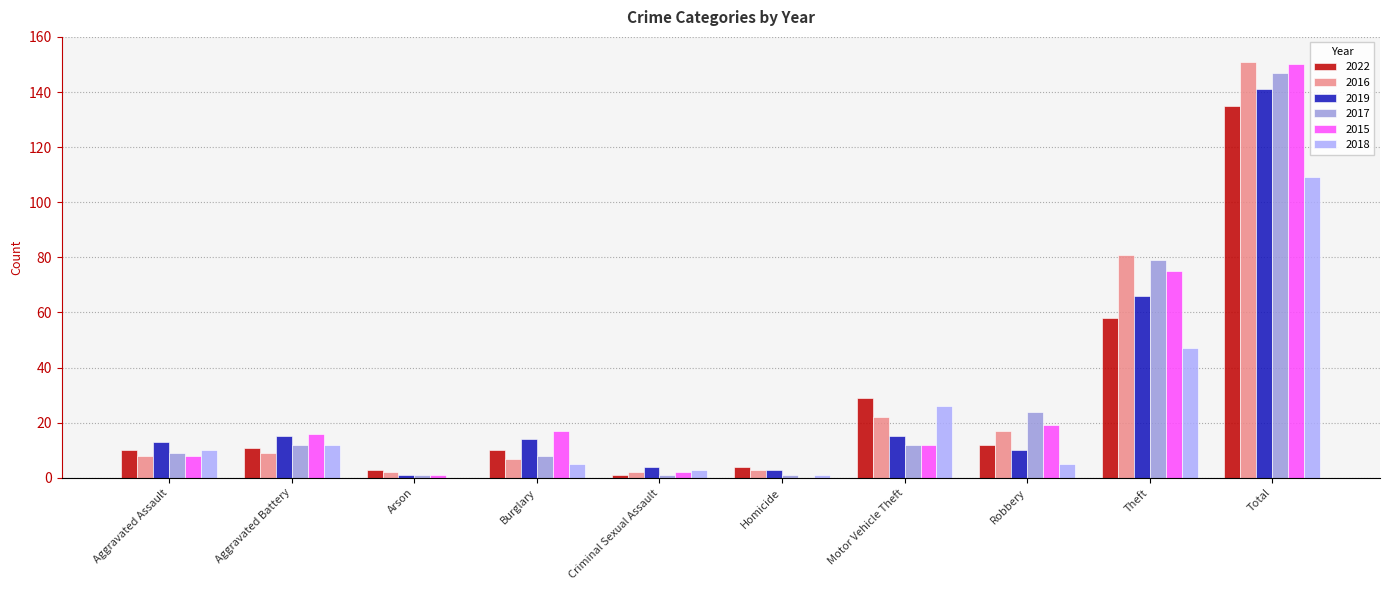

What is the sum of the 2019 values at Burglary and Arson?

15